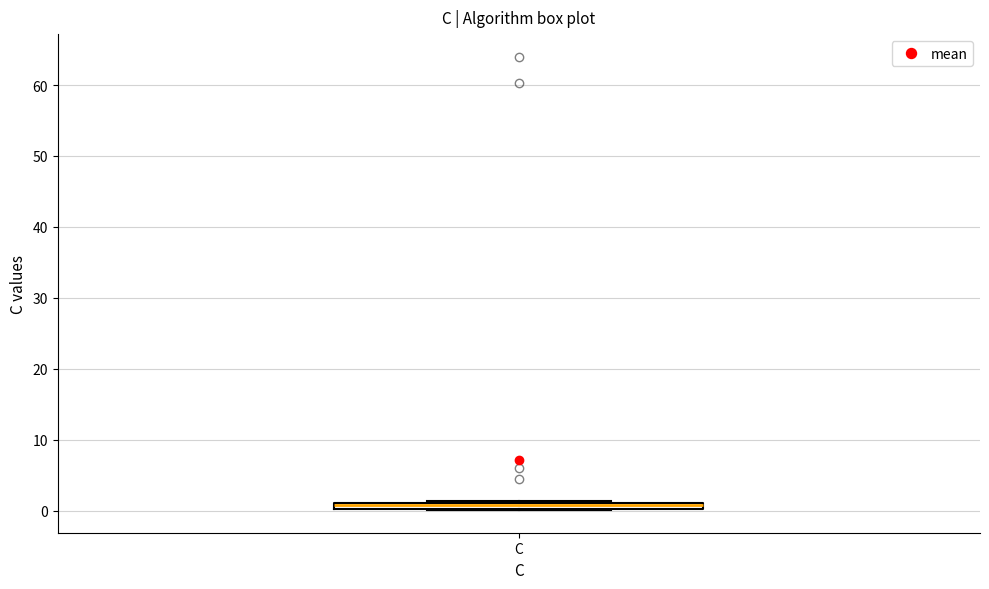

Where is the lower edge of the box for C on the y-axis? The values are not printed on the chart, so give them approximately, as read against the axis.

0